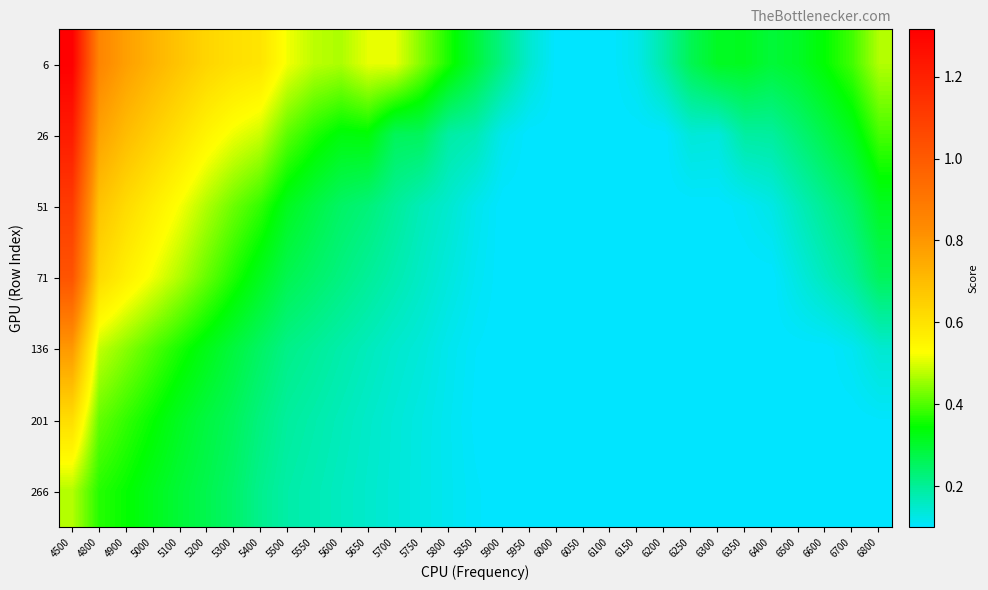

Reading right to left, transcribe all the data shown in this chart.

6: 6800=0.5	6700=0.4	6600=0.3	6500=0.3	6400=0.3	6350=0.3	6300=0.3	6250=0.3	6200=0.2	6150=0.1	6100=0.1	6050=0.1	6000=0.1	5950=0.1	5900=0.2	5850=0.3	5800=0.4	5750=0.4	5700=0.5	5650=0.5	5600=0.5	5550=0.5	5500=0.5	5400=0.6	5300=0.6	5200=0.6	5100=0.7	5000=0.7	4900=0.8	4800=0.8	4500=1.3
26: 6800=0.4	6700=0.3	6600=0.3	6500=0.2	6400=0.2	6350=0.2	6300=0.1	6250=0.1	6200=0.1	6150=0.1	6100=0.1	6050=0.1	6000=0.1	5950=0.1	5900=0.1	5850=0.2	5800=0.2	5750=0.3	5700=0.3	5650=0.3	5600=0.3	5550=0.4	5500=0.4	5400=0.5	5300=0.5	5200=0.6	5100=0.6	5000=0.6	4900=0.7	4800=0.8	4500=1.2
51: 6800=0.3	6700=0.2	6600=0.2	6500=0.2	6400=0.1	6350=0.1	6300=0.1	6250=0.1	6200=0.1	6150=0.1	6100=0.1	6050=0.1	6000=0.1	5950=0.1	5900=0.1	5850=0.1	5800=0.1	5750=0.2	5700=0.2	5650=0.2	5600=0.2	5550=0.3	5500=0.3	5400=0.4	5300=0.4	5200=0.5	5100=0.5	5000=0.6	4900=0.6	4800=0.7	4500=1.1
71: 6800=0.3	6700=0.2	6600=0.2	6500=0.1	6400=0.1	6350=0.1	6300=0.1	6250=0.1	6200=0.1	6150=0.1	6100=0.1	6050=0.1	6000=0.1	5950=0.1	5900=0.1	5850=0.1	5800=0.1	5750=0.2	5700=0.2	5650=0.2	5600=0.2	5550=0.2	5500=0.3	5400=0.3	5300=0.4	5200=0.4	5100=0.5	5000=0.5	4900=0.6	4800=0.6	4500=1.0
136: 6800=0.1	6700=0.1	6600=0.1	6500=0.1	6400=0.1	6350=0.1	6300=0.1	6250=0.1	6200=0.1	6150=0.1	6100=0.1	6050=0.1	6000=0.1	5950=0.1	5900=0.1	5850=0.1	5800=0.1	5750=0.1	5700=0.1	5650=0.2	5600=0.2	5550=0.2	5500=0.2	5400=0.3	5300=0.3	5200=0.3	5100=0.4	5000=0.4	4900=0.4	4800=0.5	4500=0.8
201: 6800=0.1	6700=0.1	6600=0.1	6500=0.1	6400=0.1	6350=0.1	6300=0.1	6250=0.1	6200=0.1	6150=0.1	6100=0.1	6050=0.1	6000=0.1	5950=0.1	5900=0.1	5850=0.1	5800=0.1	5750=0.1	5700=0.1	5650=0.2	5600=0.2	5550=0.2	5500=0.2	5400=0.2	5300=0.3	5200=0.3	5100=0.3	5000=0.3	4900=0.4	4800=0.4	4500=0.6
266: 6800=0.1	6700=0.1	6600=0.1	6500=0.1	6400=0.1	6350=0.1	6300=0.1	6250=0.1	6200=0.1	6150=0.1	6100=0.1	6050=0.1	6000=0.1	5950=0.1	5900=0.1	5850=0.1	5800=0.1	5750=0.1	5700=0.1	5650=0.2	5600=0.2	5550=0.2	5500=0.2	5400=0.2	5300=0.2	5200=0.3	5100=0.3	5000=0.3	4900=0.3	4800=0.4	4500=0.5